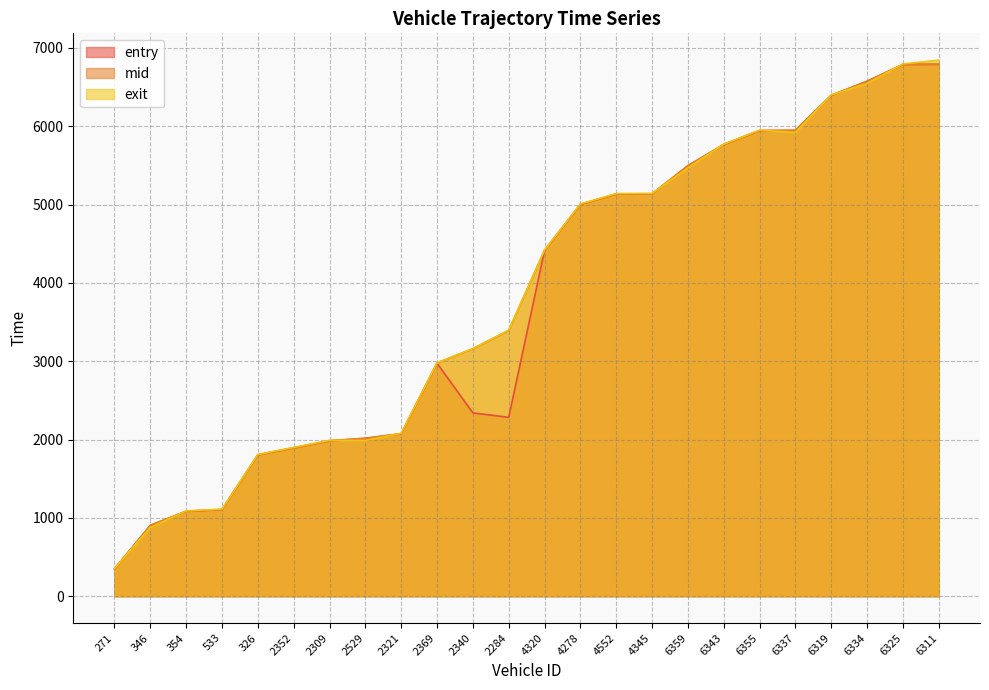

What is the spread (max minus min) of values at 6355?

6.0